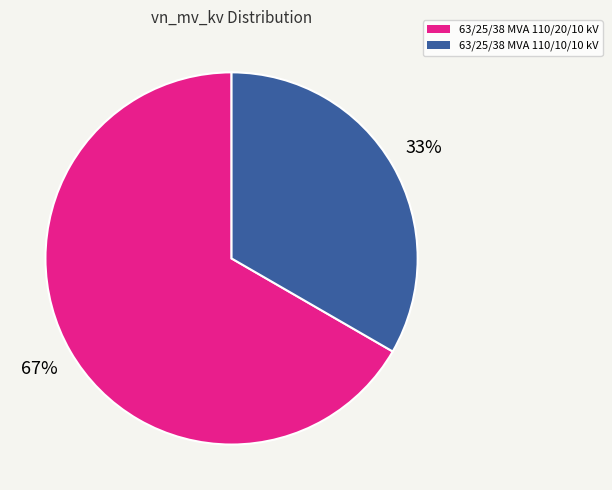

What is the majority slice?

63/25/38 MVA 110/20/10 kV